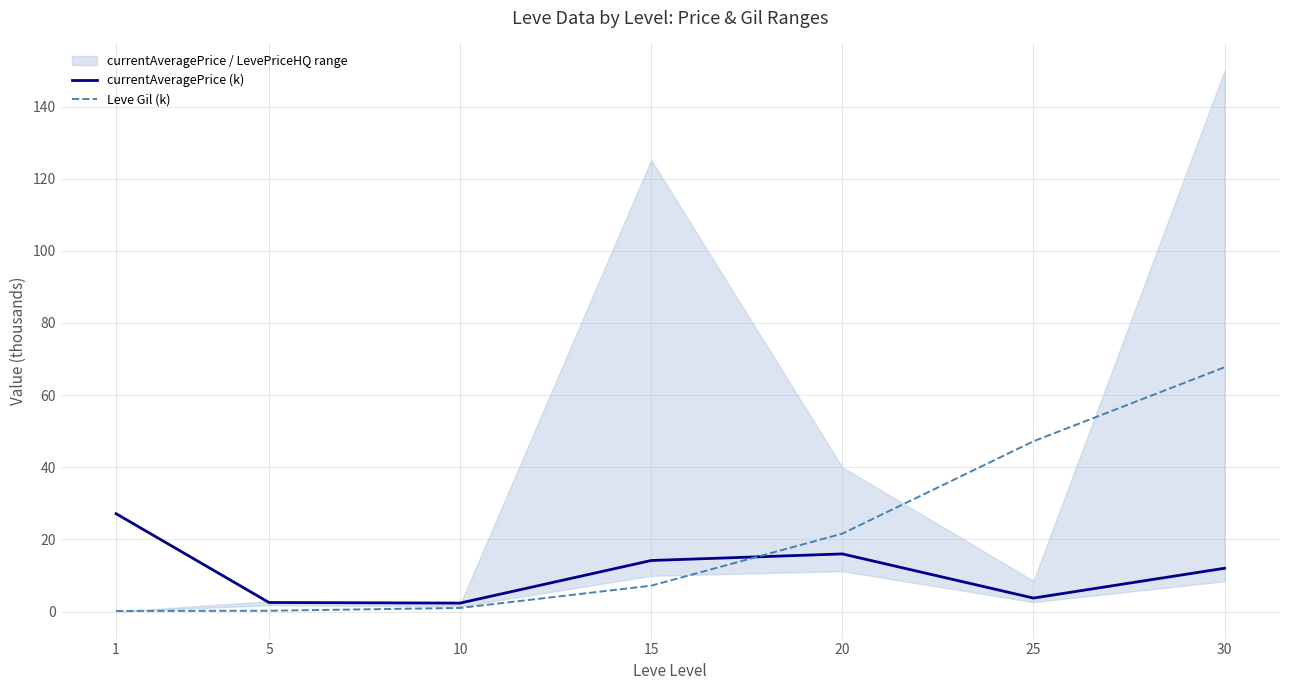

What is the value of the Leve Gil (k) point at the 5th from the left?

21.6